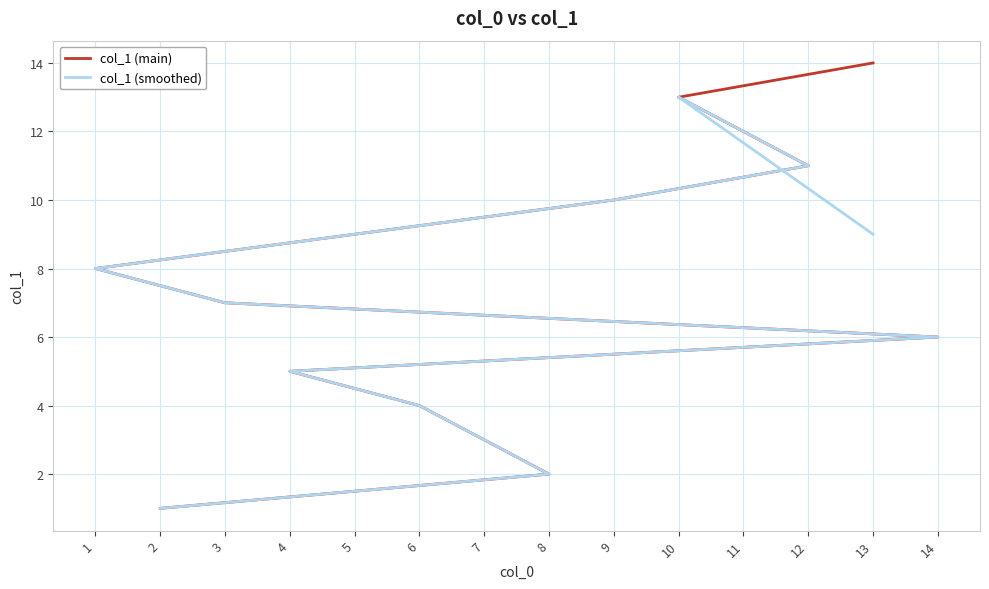

The value of col_1 (main) at 2 is 1.0. True or false?

True